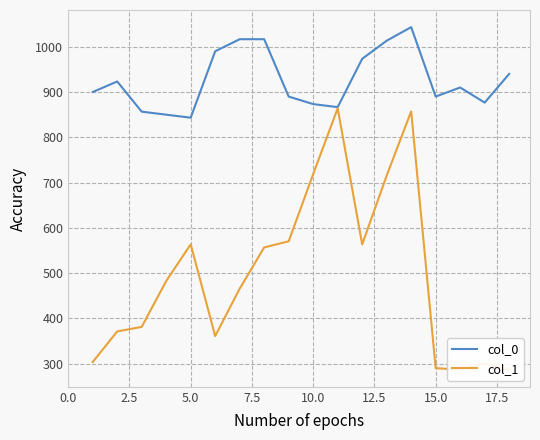

True or false: col_1 and col_0 cross at least once.

False